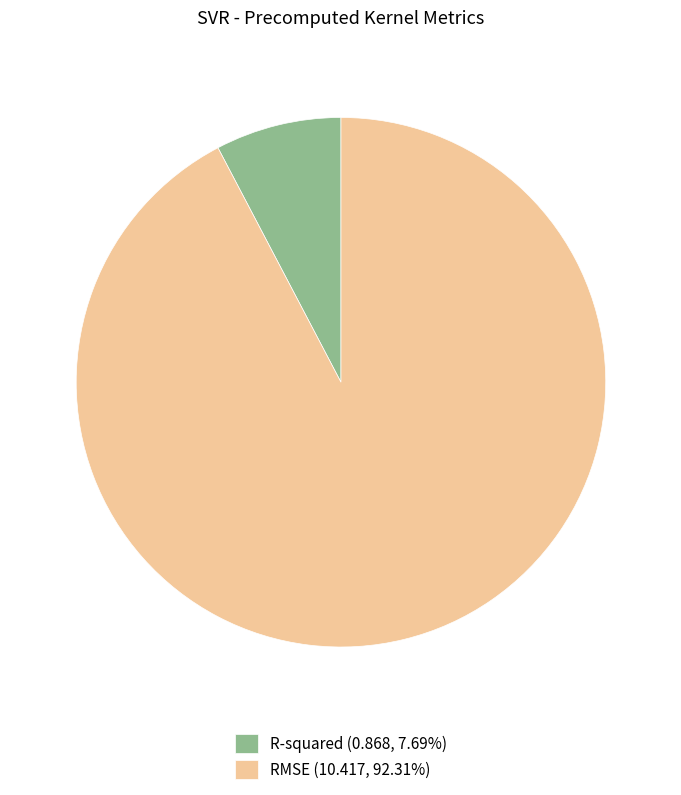

Is there any slice that represents more than half of the pie?

Yes